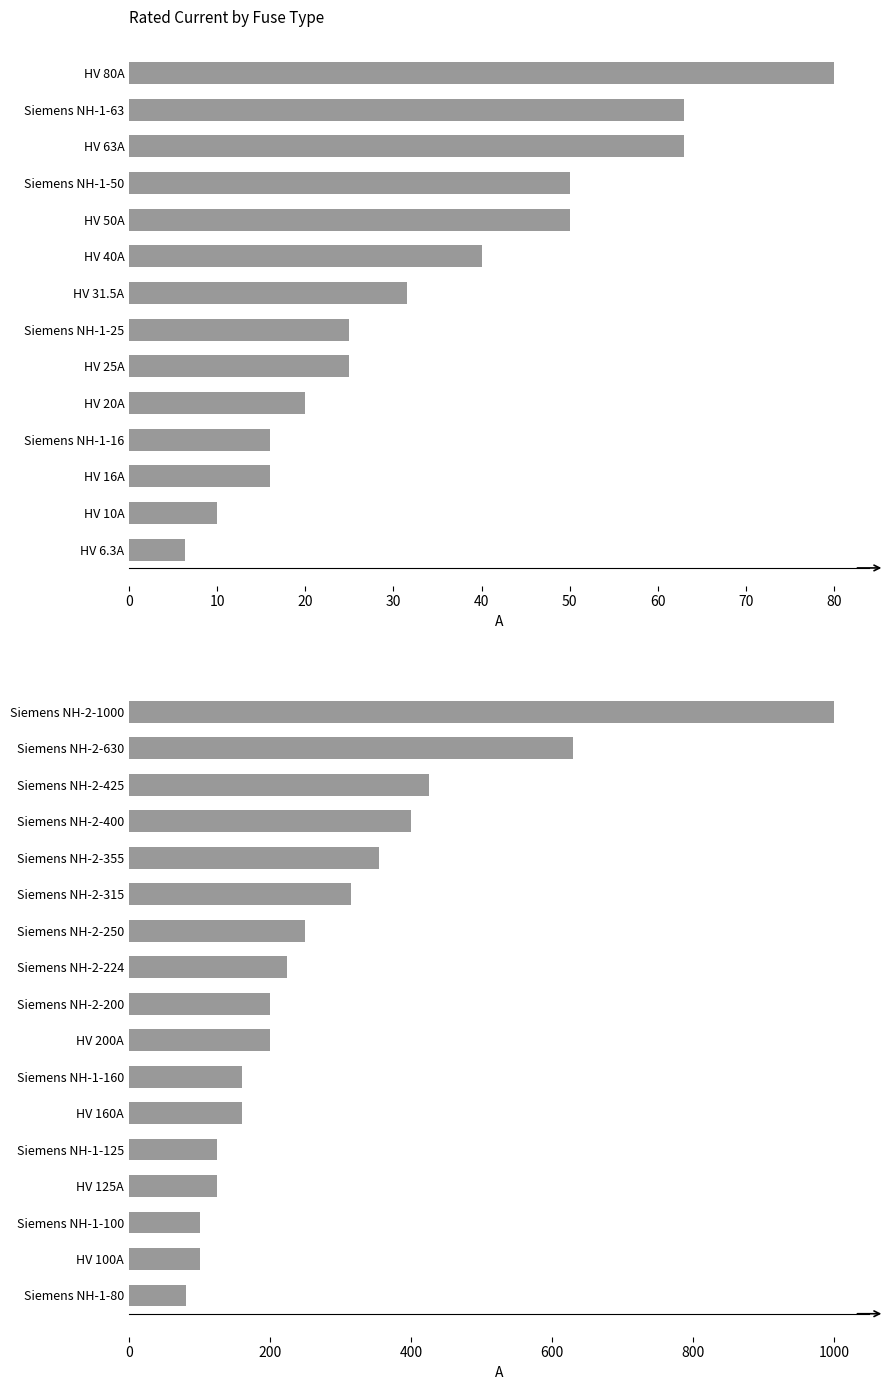

What is the difference between the second highest and minimum values?

550